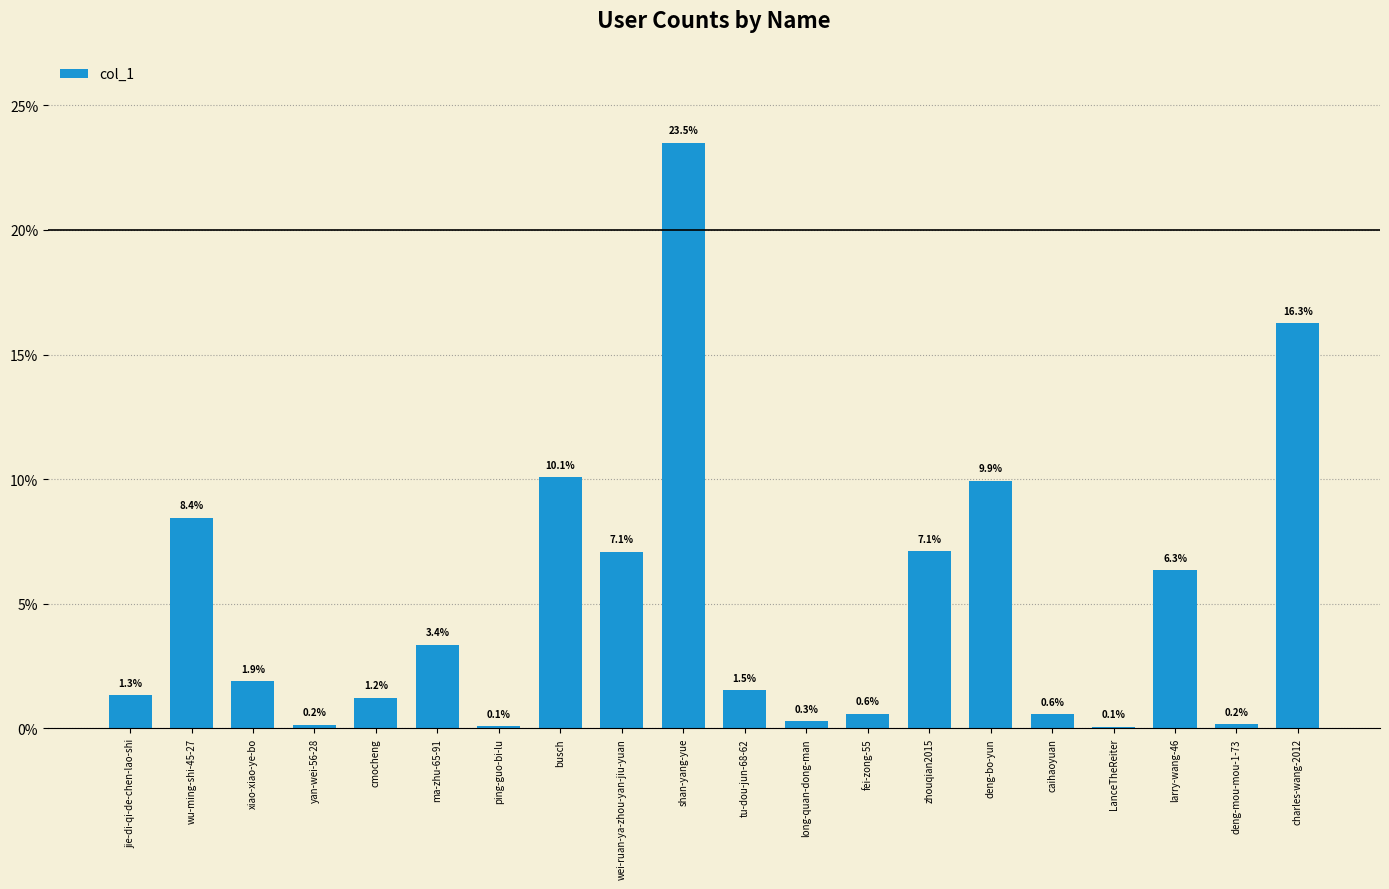

Reading left to right, transcribe all the data shown in this chart.

1.3	8.4	1.9	0.2	1.2	3.4	0.1	10.1	7.1	23.5	1.5	0.3	0.6	7.1	9.9	0.6	0.1	6.3	0.2	16.3